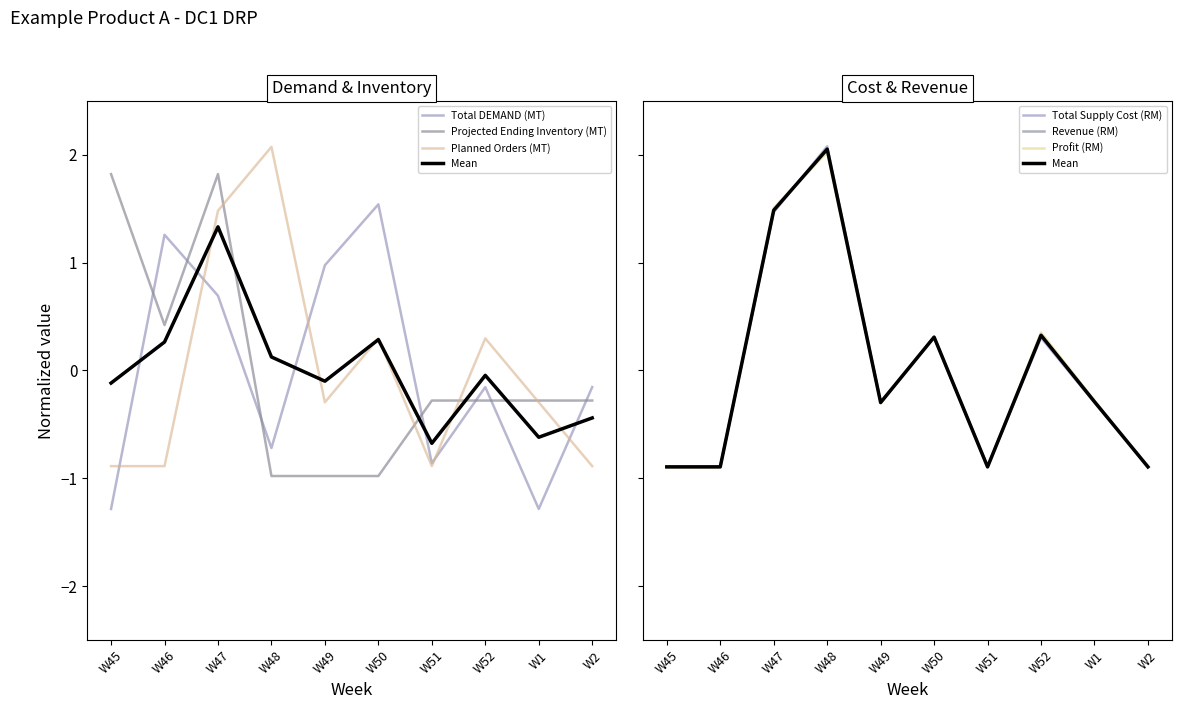

True or false: Total Supply Cost (RM) has more than 2 interior local peaks.

True